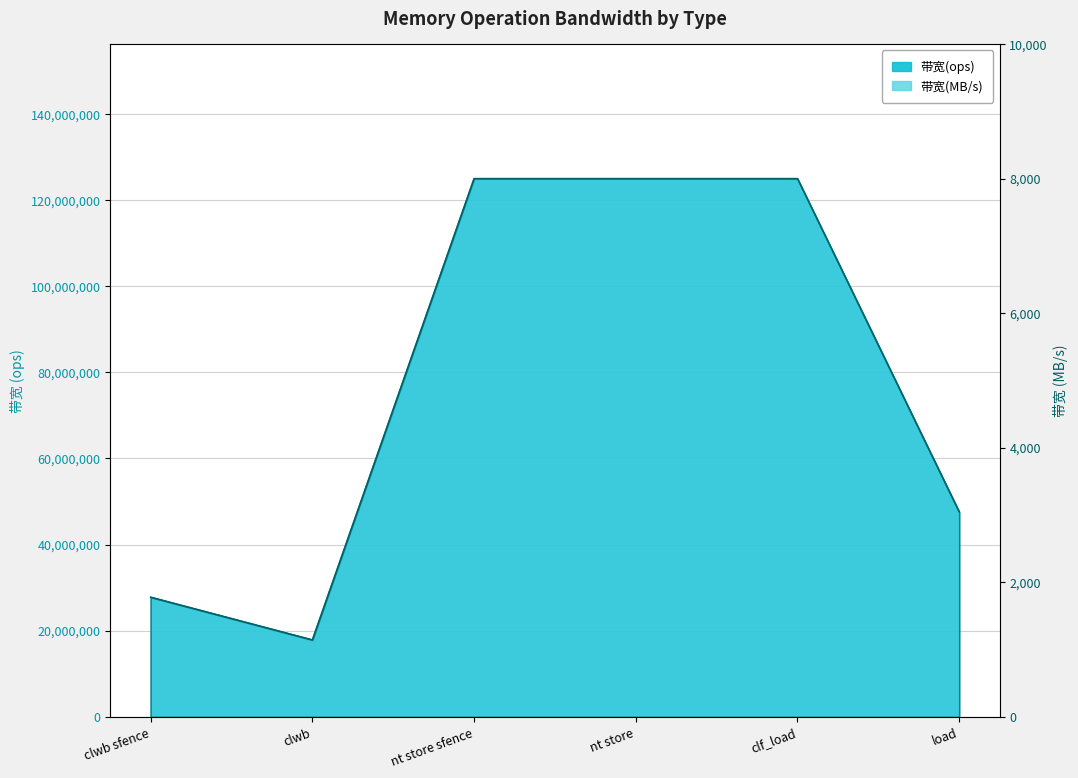

Which series has the largest total across all categories?

带宽(ops)